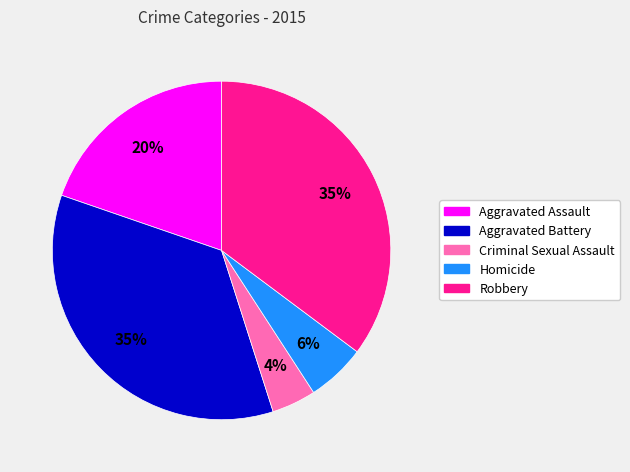

Which has a higher value, Homicide or Aggravated Battery?

Aggravated Battery